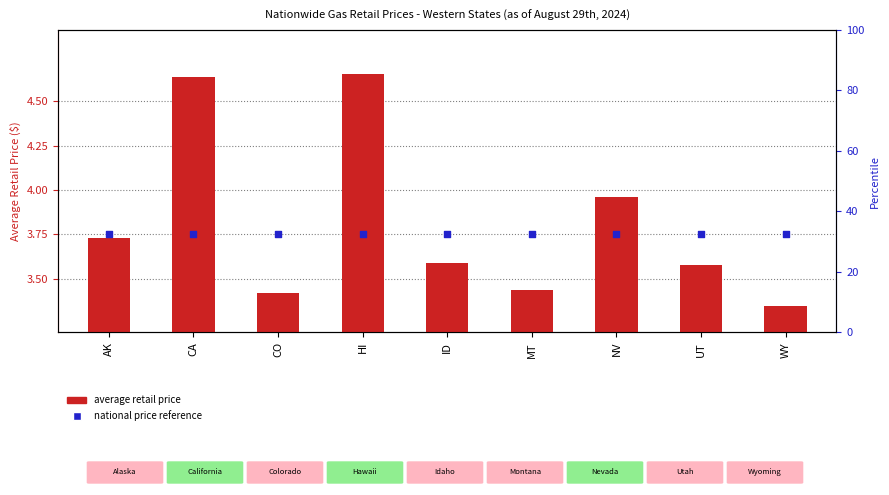

Which series reaches the minimum Y coordinate?

Average retail price